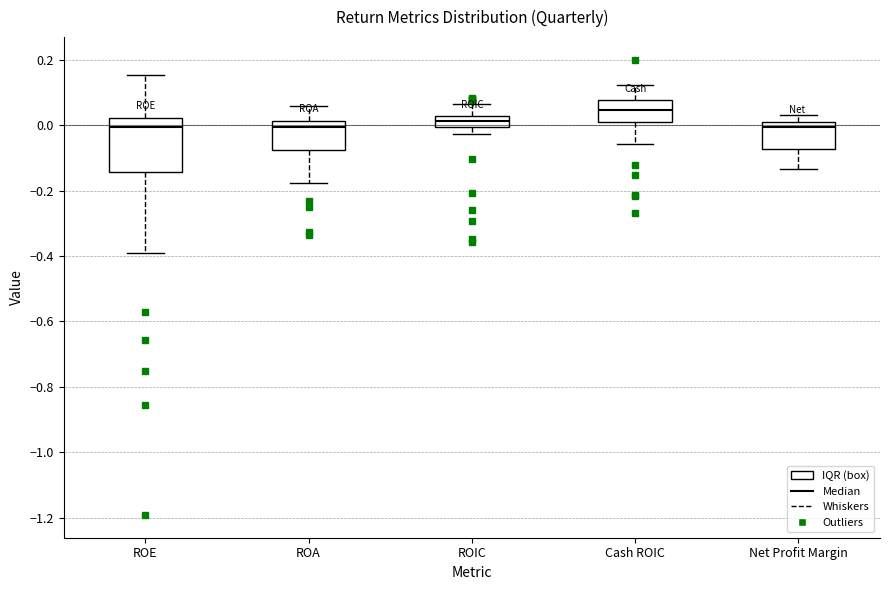

Reading left to right, transcribe this box plot: for each box, give where its median line is, the range the box spans, and where its two whiskers end, as read against the y-axis. The values are not printed on the chart, so give them approximately, as read against the axis.

ROE: median 0.00, box -0.14 to 0.02, whiskers -0.40 to 0.16
ROA: median 0.00, box -0.08 to 0.02, whiskers -0.18 to 0.06
ROIC: median 0.02 (inside the box), box 0.00 to 0.02, whiskers -0.02 to 0.06
Cash ROIC: median 0.04, box 0.02 to 0.08, whiskers -0.06 to 0.12
Net Profit Margin: median 0.00, box -0.08 to 0.02, whiskers -0.14 to 0.04